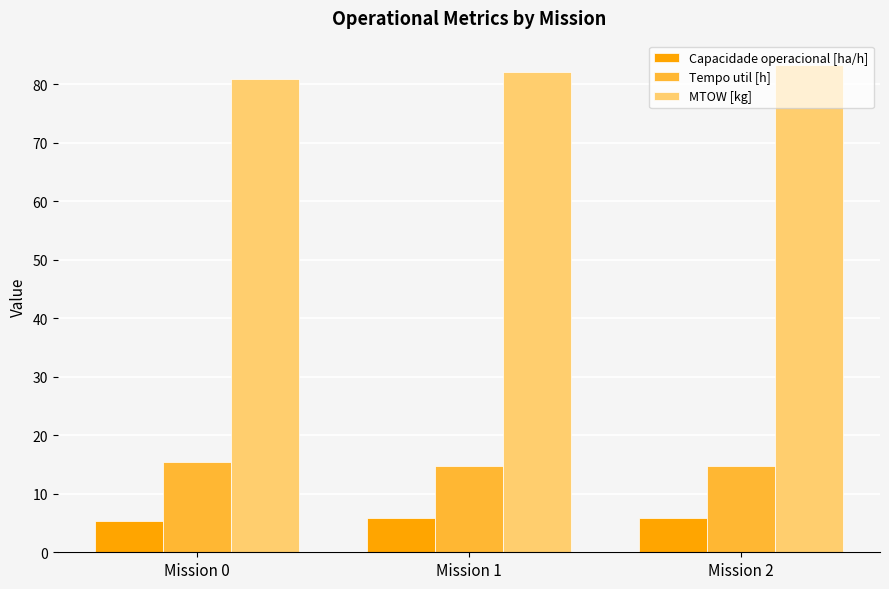

Rank the series by their maximum value, from highest to lowest.

MTOW [kg], Tempo util [h], Capacidade operacional [ha/h]